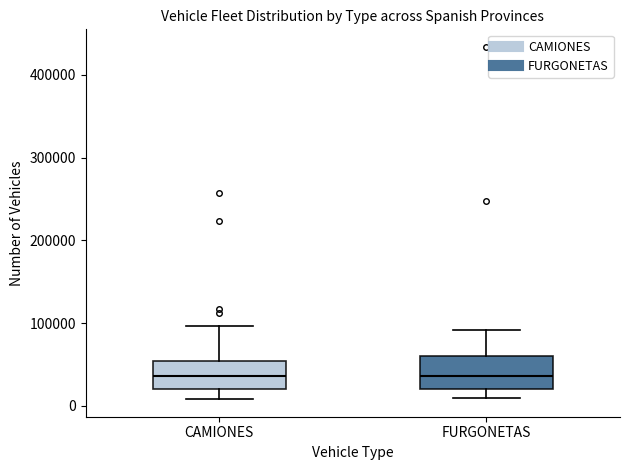

Reading left to right, transcribe this box plot: for each box, give where its median line is, the range the box spans, and where its two whiskers end, as read against the y-axis. The values are not printed on the chart, so give them approximately, as read against the axis.

CAMIONES: median 40000, box 20000 to 50000, whiskers 10000 to 100000
FURGONETAS: median 40000, box 20000 to 60000, whiskers 10000 to 90000